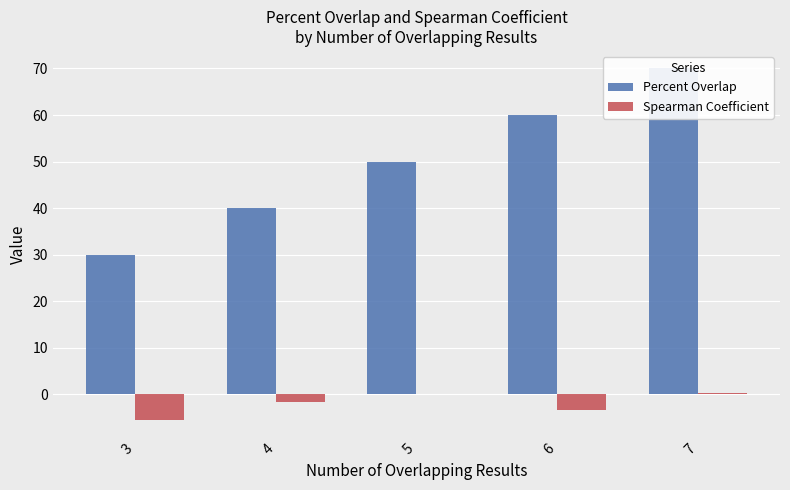

Does the chart contain stacked bars?

No